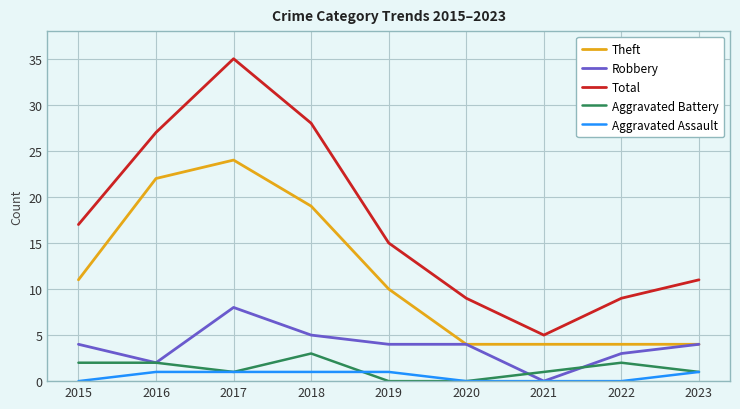

What is the average value of the Aggravated Battery series?

1